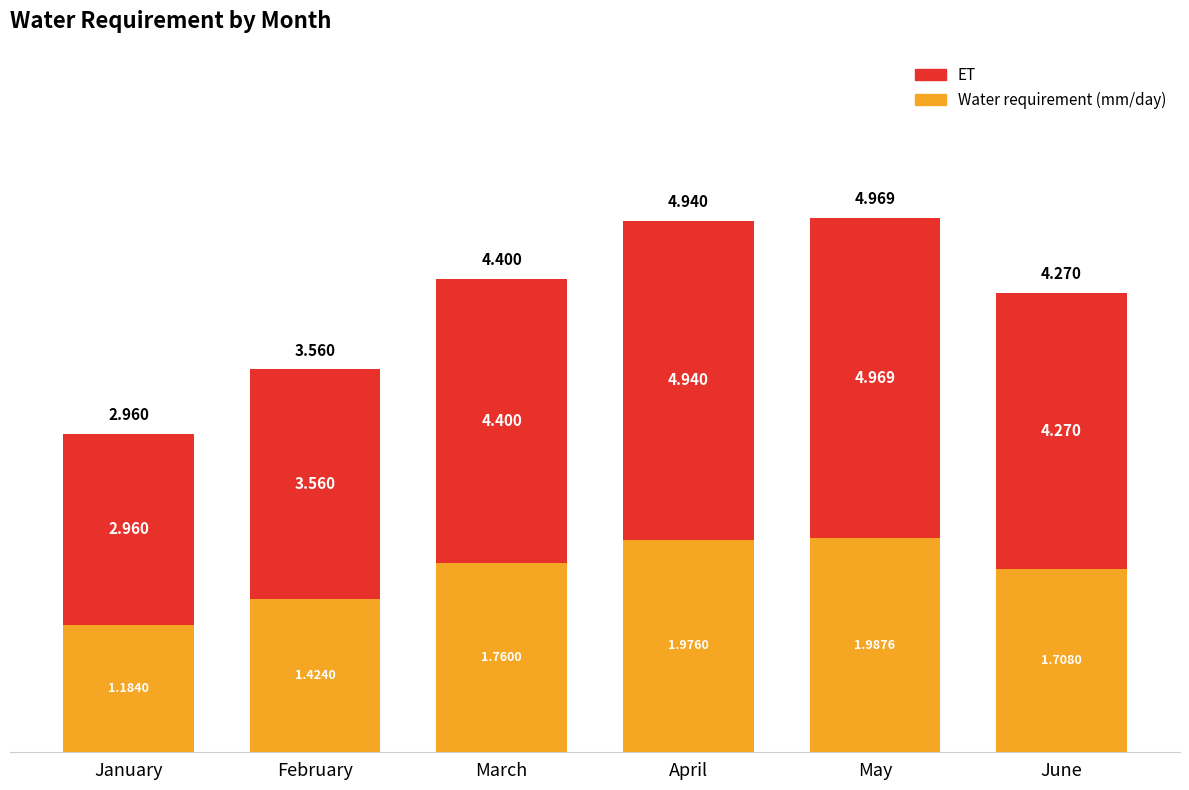

At how many categories does at least one series exceed 2?

5